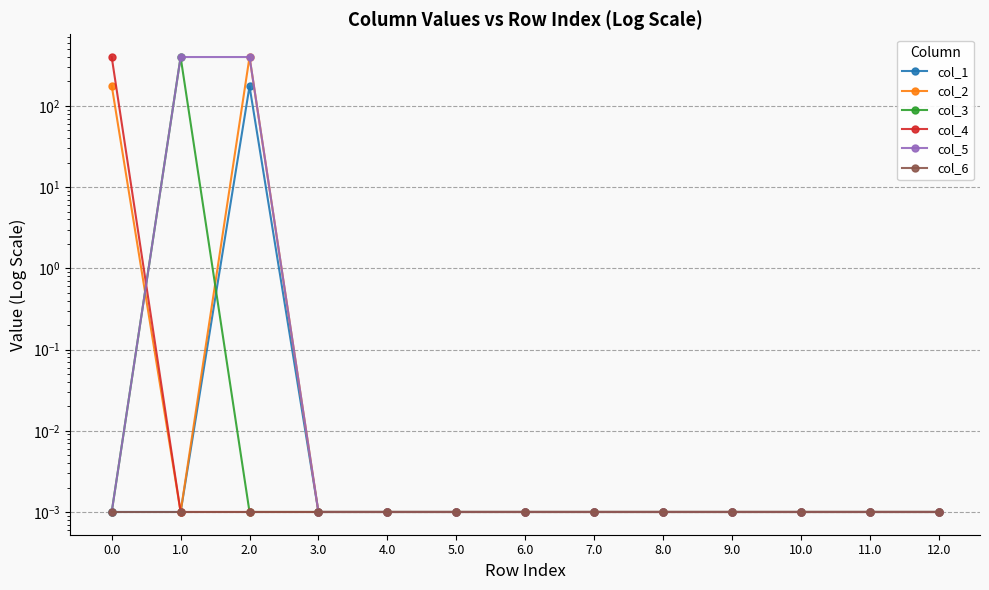

Between 3.0 and 1.0, which is larger?

3.0